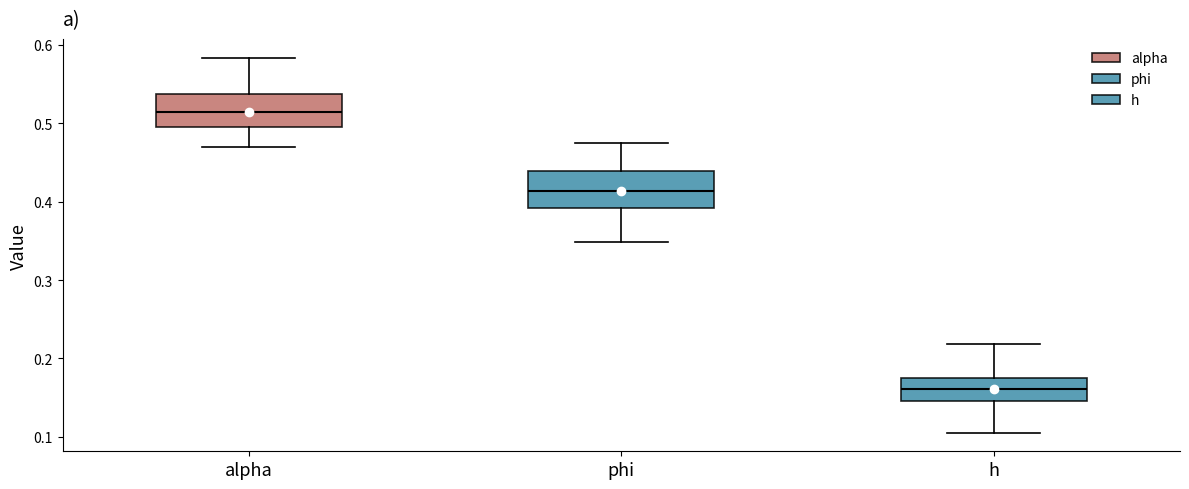

Where does the lower whisker of the box for h end on the y-axis? The values are not printed on the chart, so give them approximately, as read against the axis.

0.11